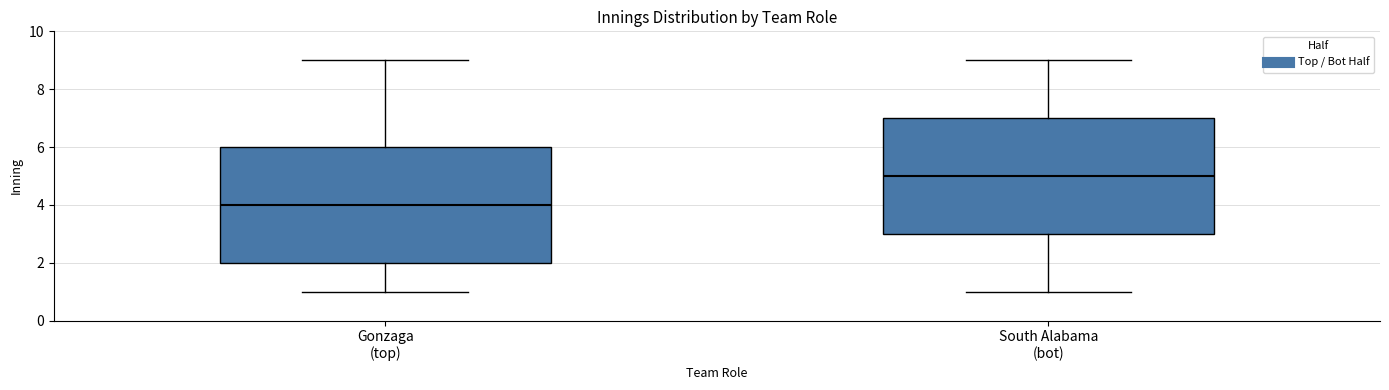

Where does the lower whisker of the box for South Alabama (bot) end on the y-axis? The values are not printed on the chart, so give them approximately, as read against the axis.

1